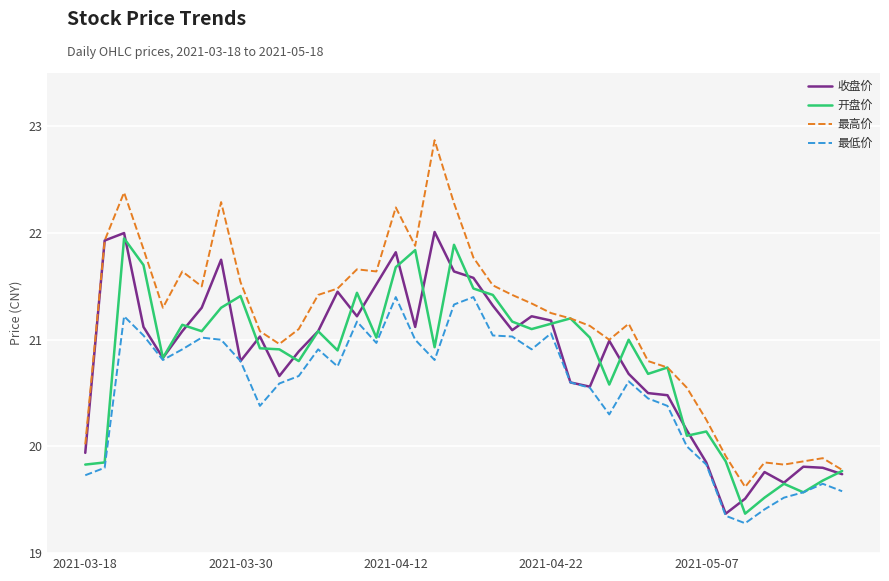

True or false: 最高价 and 最低价 cross at least once.

False